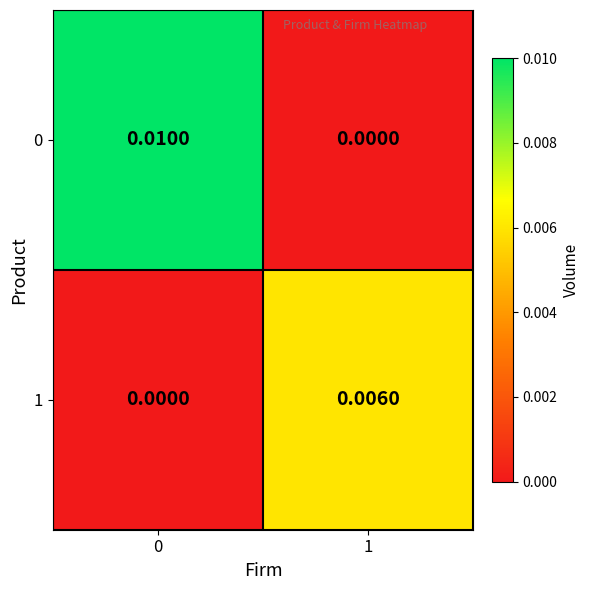

Is the value of 1 at 1 greater than the value of 0 at 1?

Yes